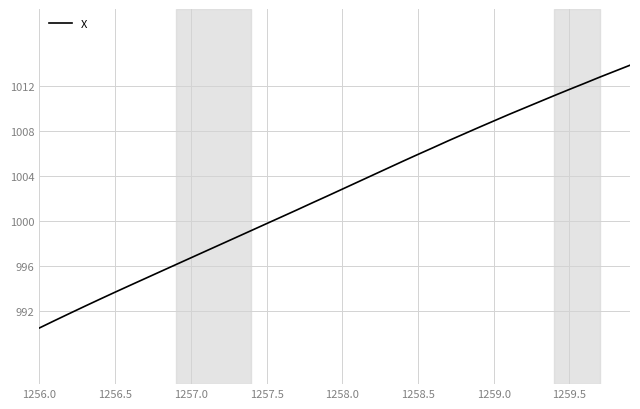

What is the maximum value shown in the chart?

1013.9